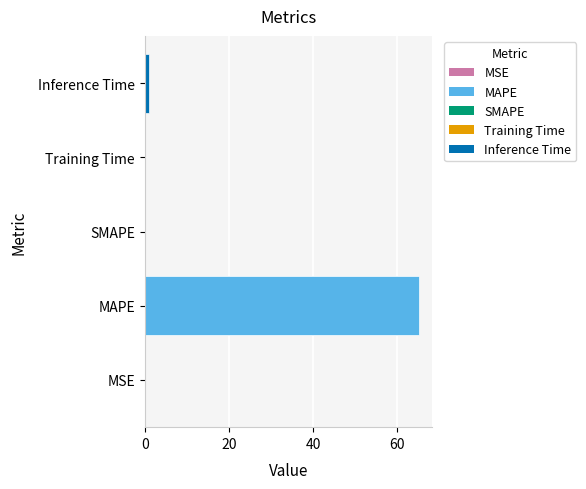

How many bars are there in total?

5